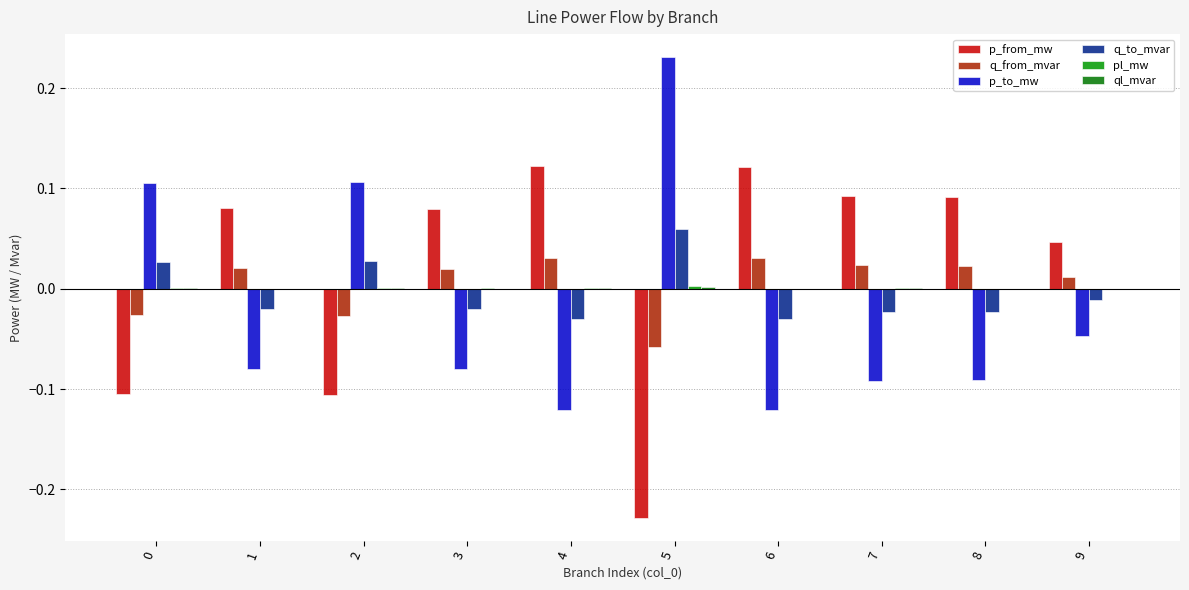

Reading left to right, extract all data points from this chart.

p_from_mw: -0.1	0.1	-0.1	0.1	0.1	-0.2	0.1	0.1	0.1	0.0
q_from_mvar: -0.0	0.0	-0.0	0.0	0.0	-0.1	0.0	0.0	0.0	0.0
p_to_mw: 0.1	-0.1	0.1	-0.1	-0.1	0.2	-0.1	-0.1	-0.1	-0.0
q_to_mvar: 0.0	-0.0	0.0	-0.0	-0.0	0.1	-0.0	-0.0	-0.0	-0.0
pl_mw: 0.0	0.0	0.0	0.0	0.0	0.0	0.0	0.0	0.0	0.0
ql_mvar: 0.0	0.0	0.0	0.0	0.0	0.0	0.0	0.0	0.0	0.0